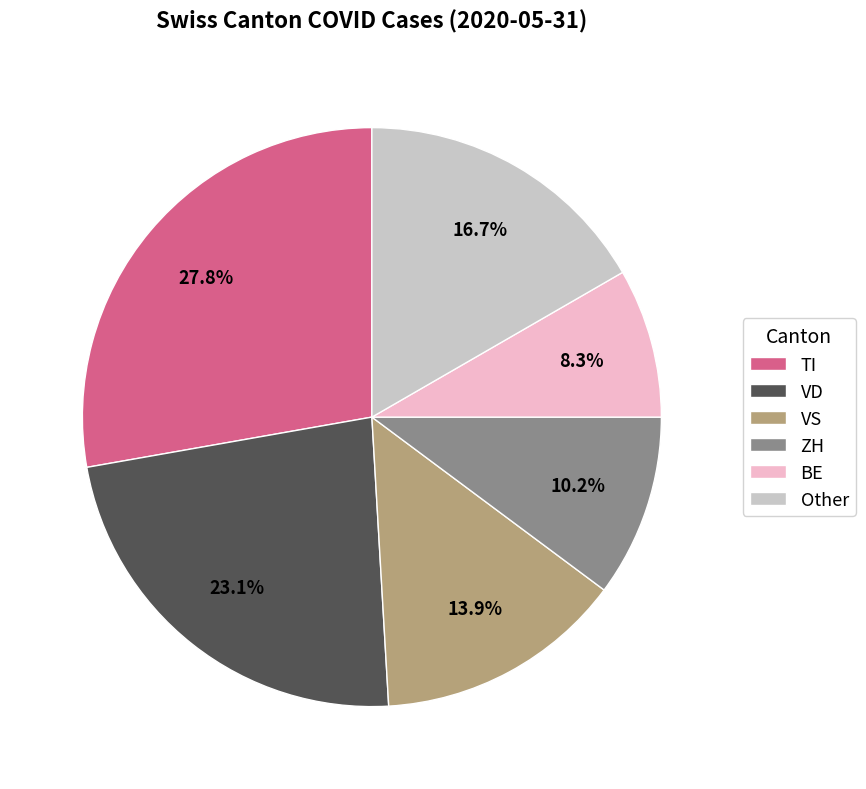

What is the ratio of the value at Other to the value at BE?

2.0